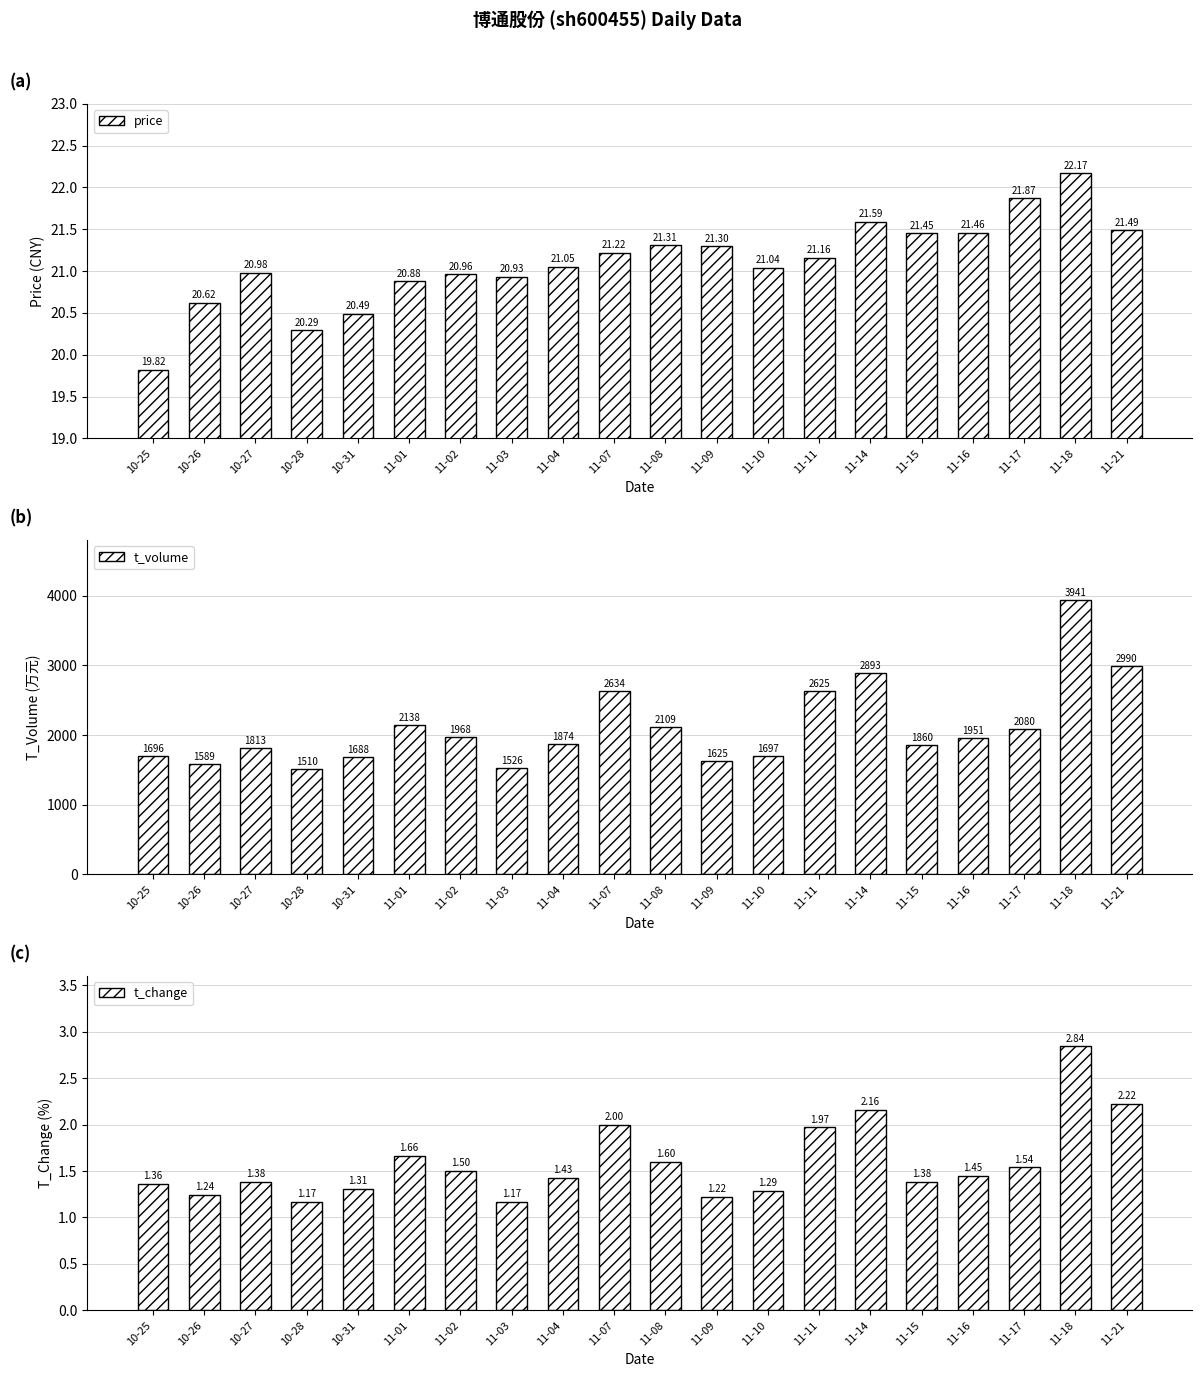

List the labels in order of price value, largest first.

11-18, 11-17, 11-14, 11-21, 11-16, 11-15, 11-08, 11-09, 11-07, 11-11, 11-04, 11-10, 10-27, 11-02, 11-03, 11-01, 10-26, 10-31, 10-28, 10-25